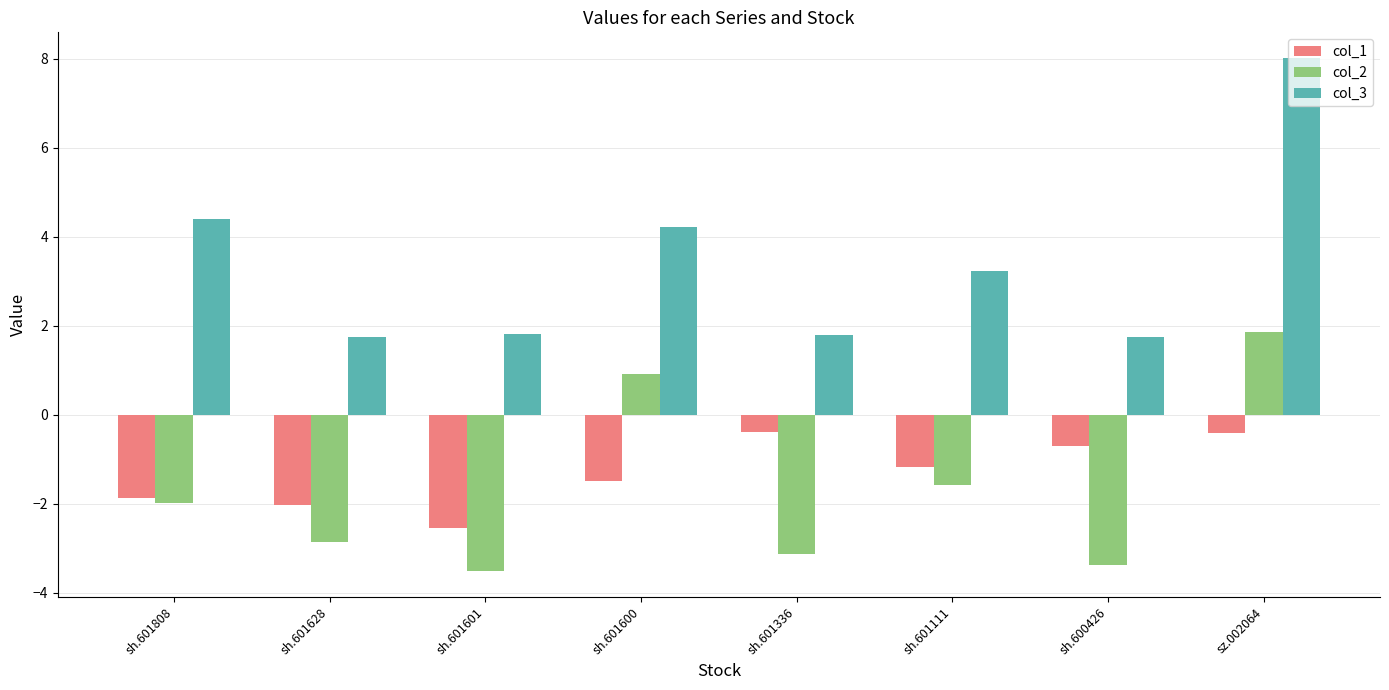

How many bars are there in total?

24